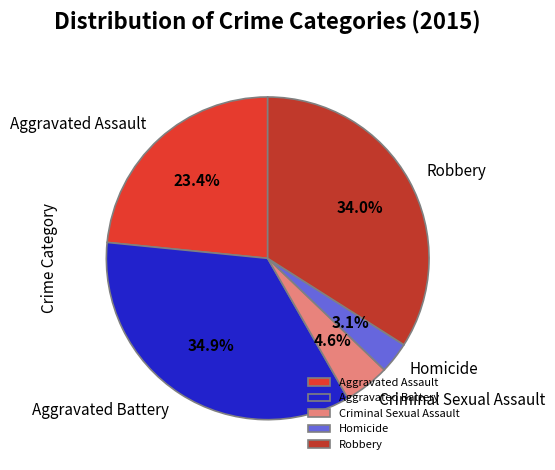

Which slice is the smallest?

Homicide